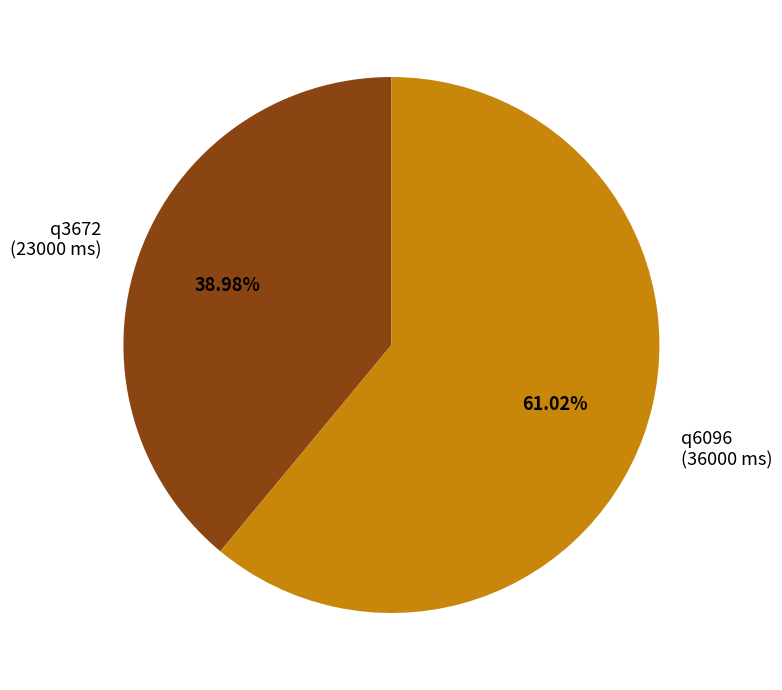

To the nearest percent, what is the difference between the largest and smallest slice percentages?

22%